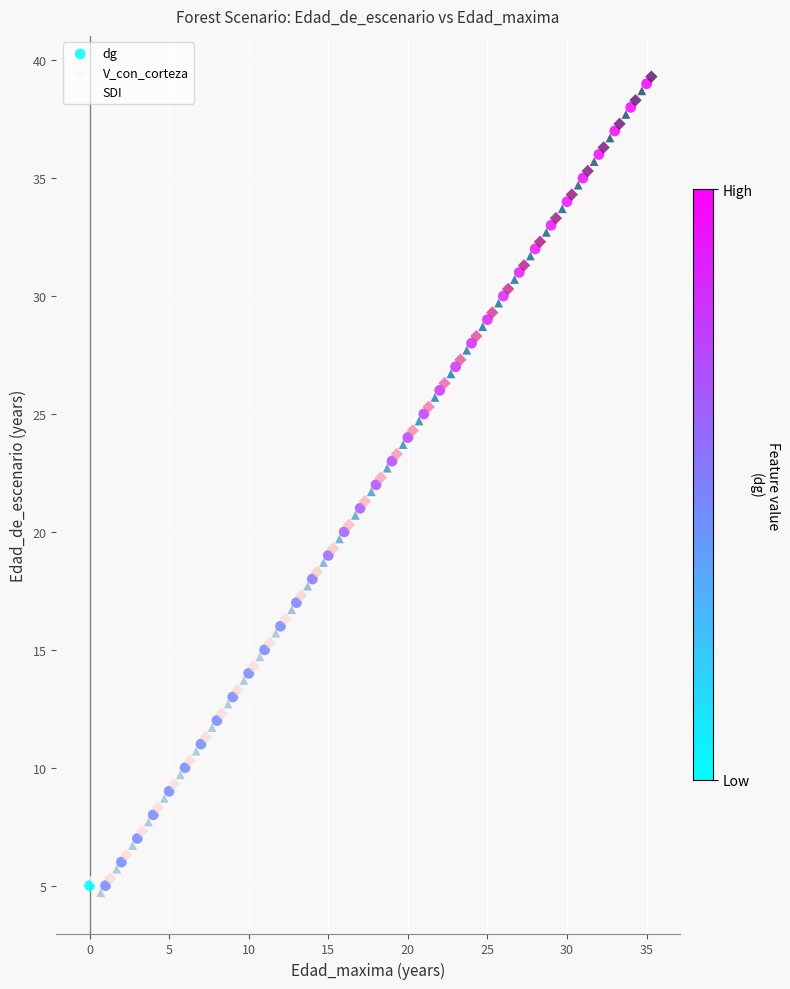

What are all the series names shown in the legend?

dg, V_con_corteza, SDI